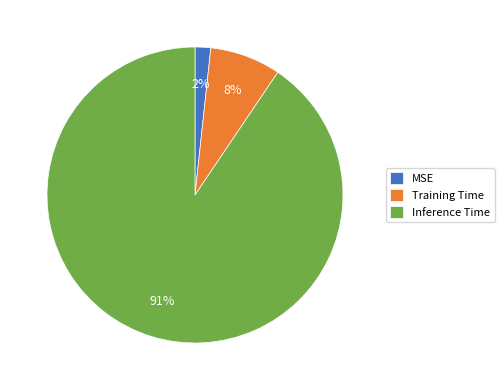

To the nearest percent, what is the average slice percentage?

33%